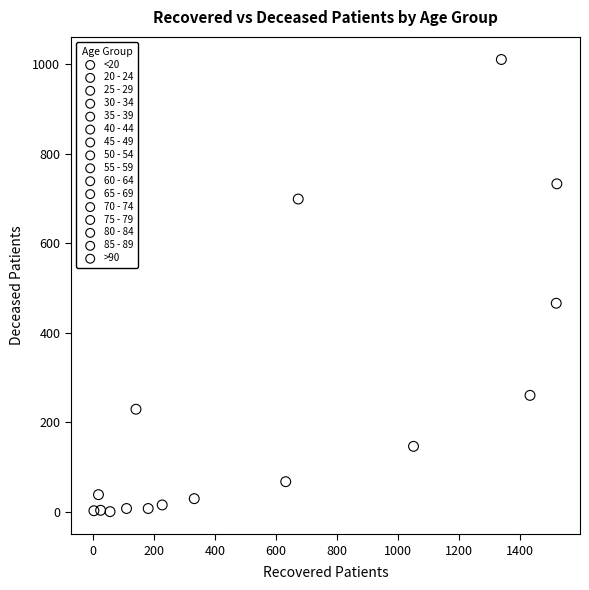

What are all the series names shown in the legend?

<20, 20 - 24, 25 - 29, 30 - 34, 35 - 39, 40 - 44, 45 - 49, 50 - 54, 55 - 59, 60 - 64, 65 - 69, 70 - 74, 75 - 79, 80 - 84, 85 - 89, >90